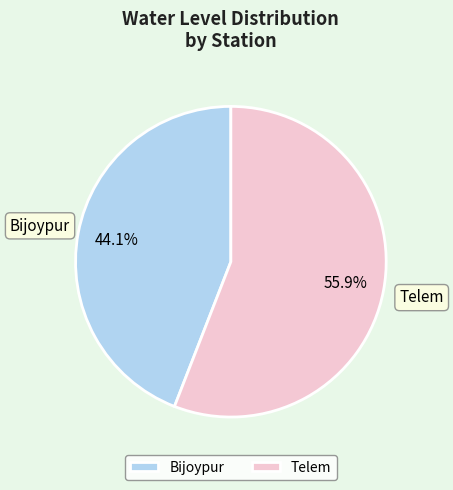

True or false: Telem accounts for 56% of the total.

True